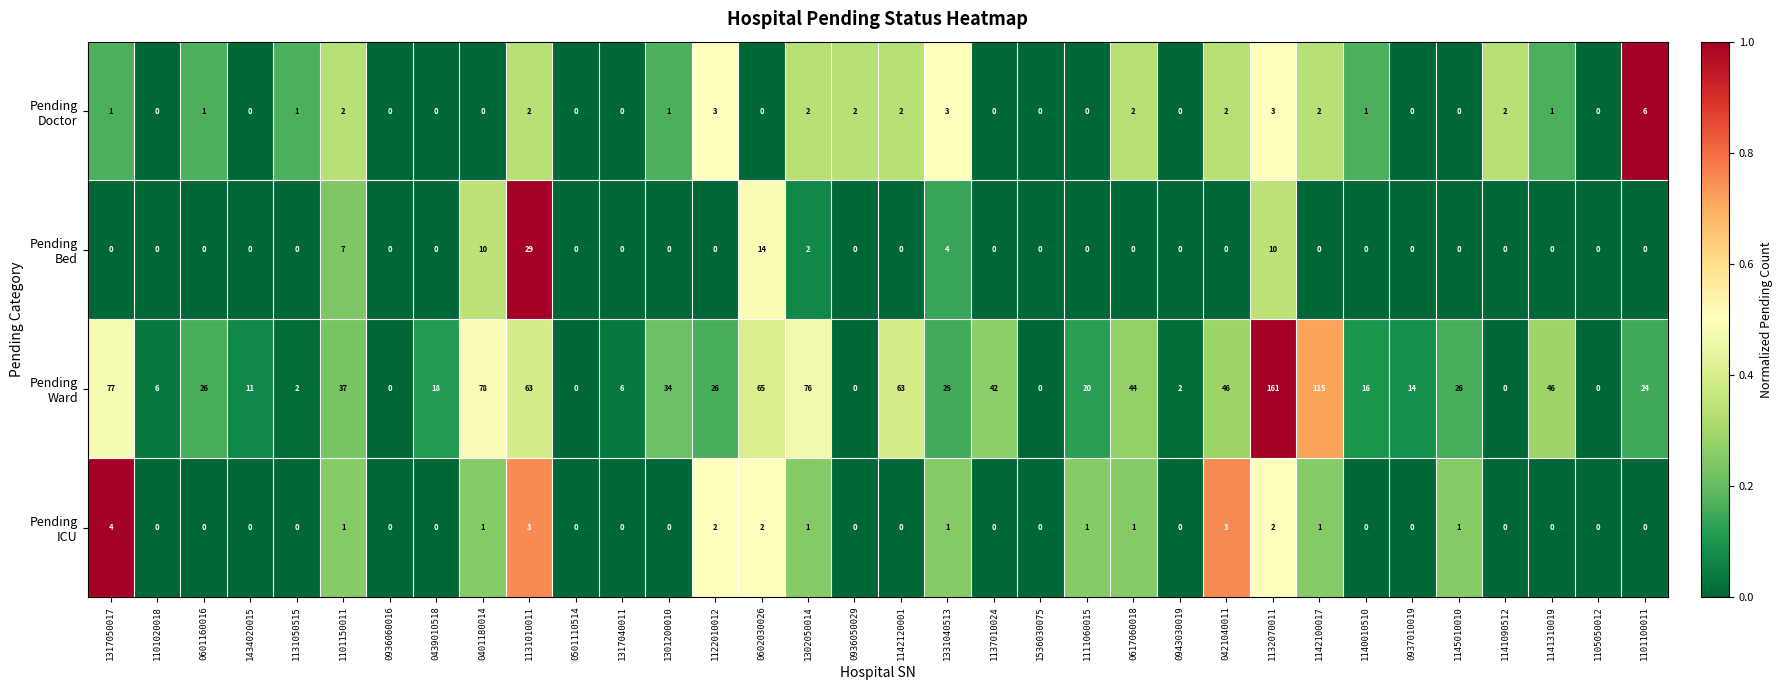

At which category is the sum across all series the highest?

1132070011